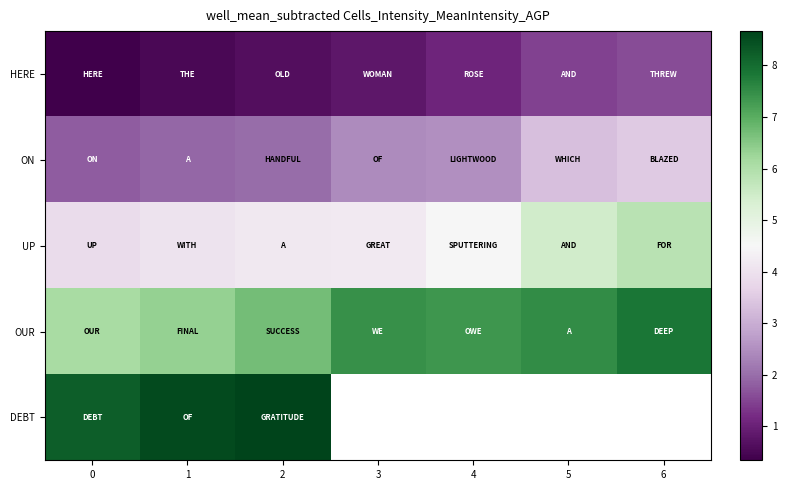

Between 3 and 4, which series saw the biggest shift?

UP